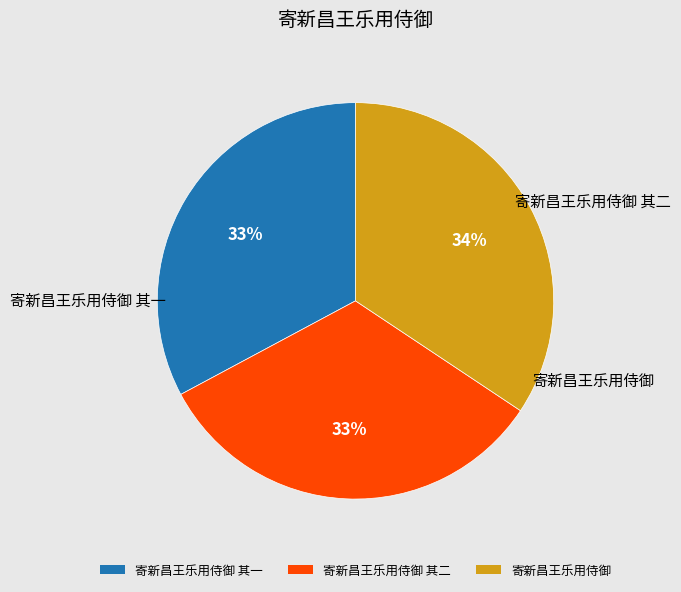

What percentage is the 寄新昌王乐用侍御 其二 slice, to the nearest percent?

33%